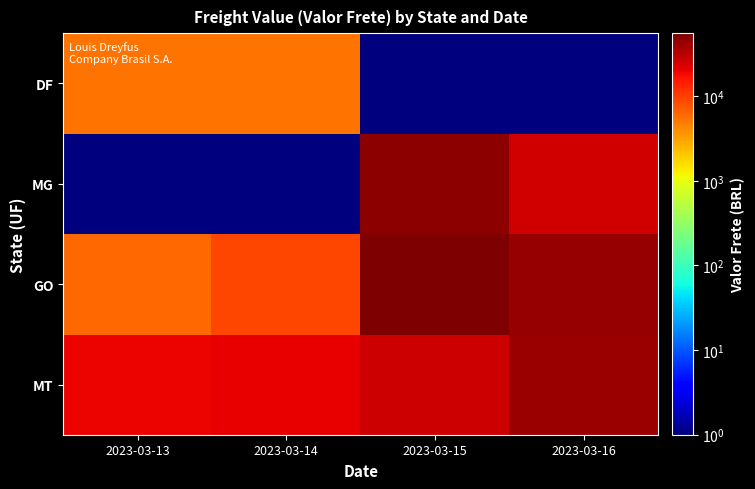

Which series has the widest spread of values?

GO